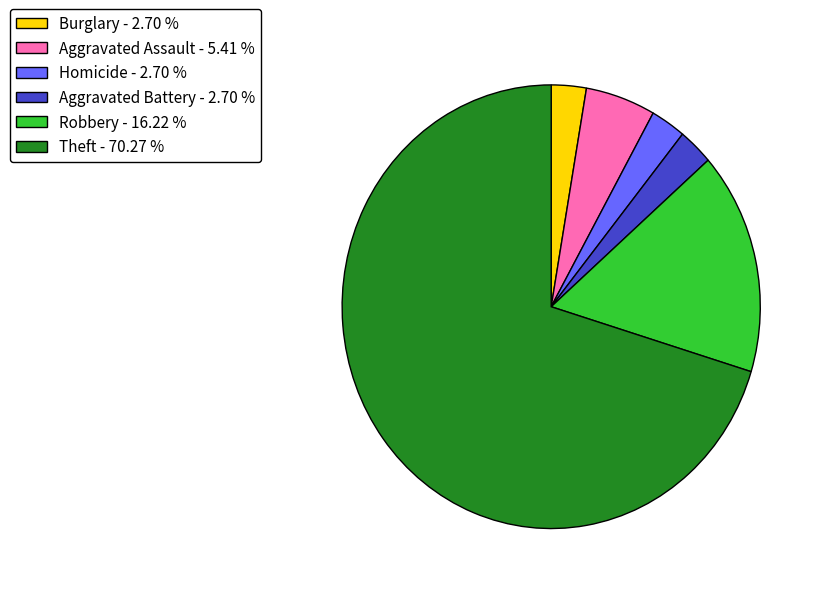

How many slices are in this pie chart?

6